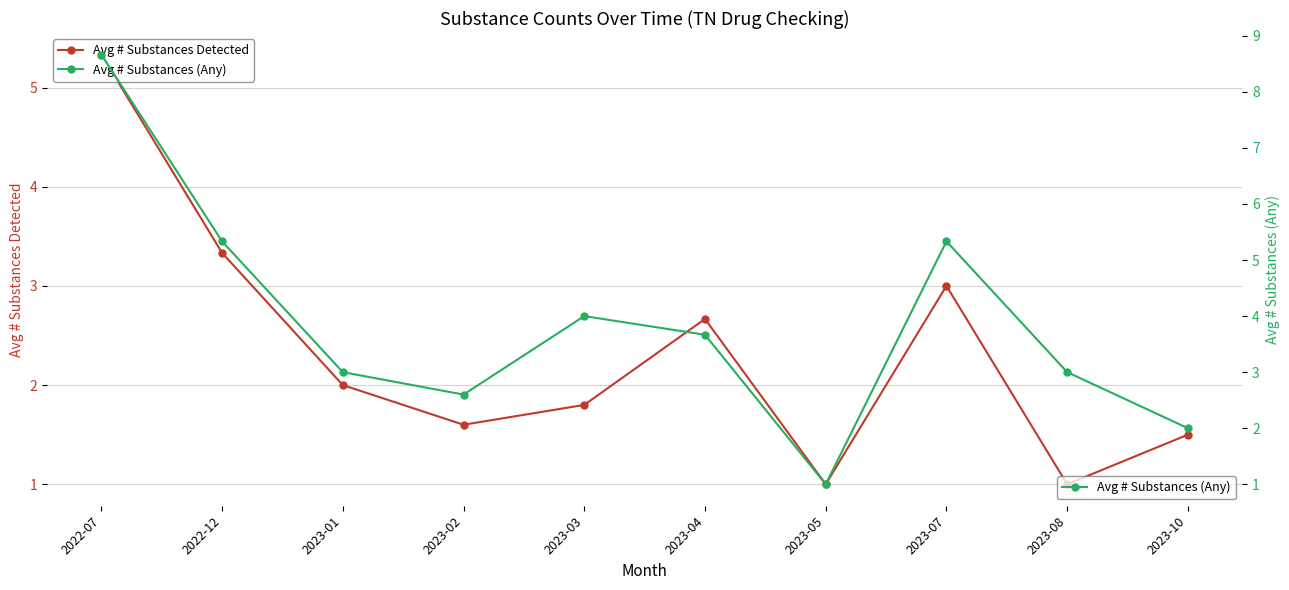

Which series has the largest total across all categories?

Avg # Substances (Any)